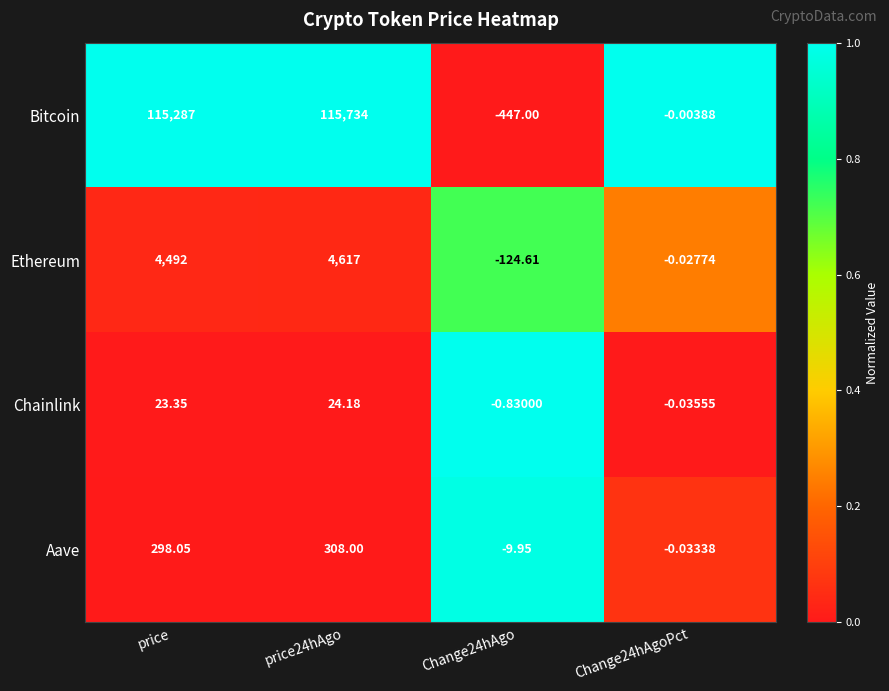

List the series in order of their peak value, highest first.

Bitcoin, Ethereum, Aave, Chainlink